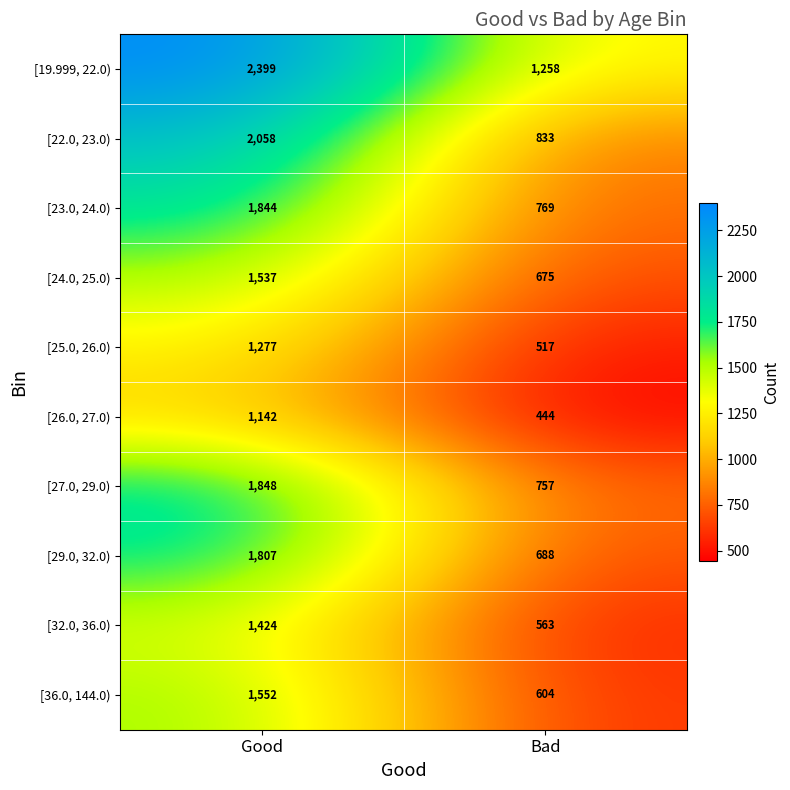

At which label is [29.0, 32.0) closest to 1247?

Bad